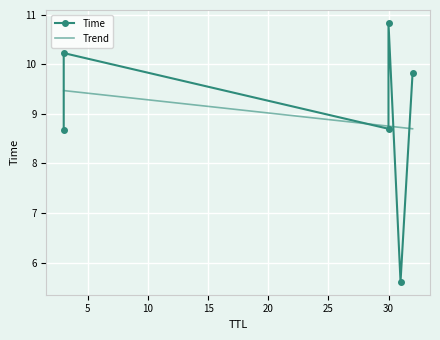

After their last crossing, which series has the higher values: Time or Trend?

Time